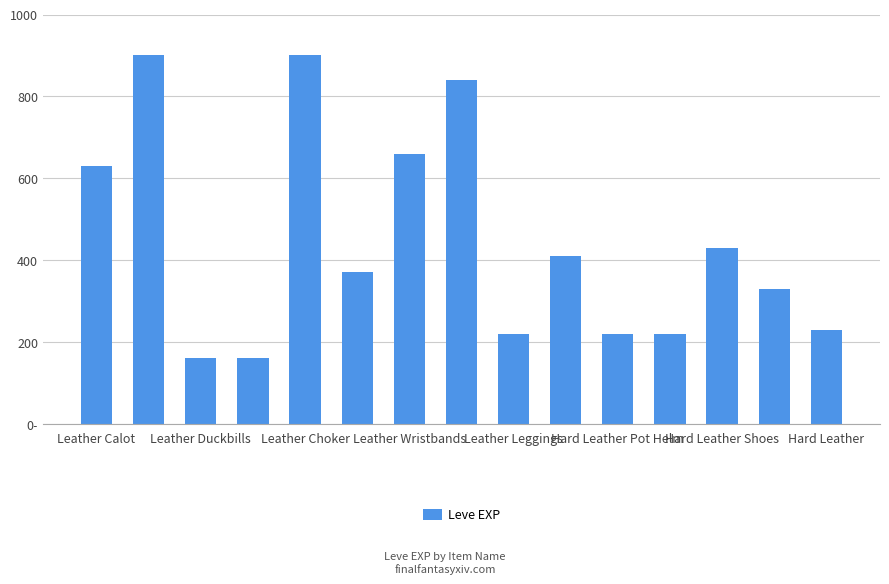

Are the bars horizontal?

No